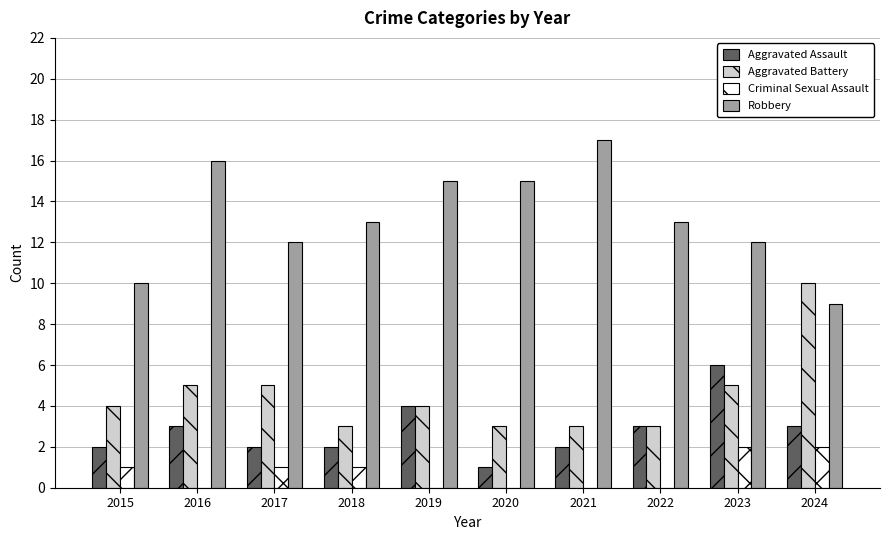

Which label corresponds to the largest value in the chart?

2021